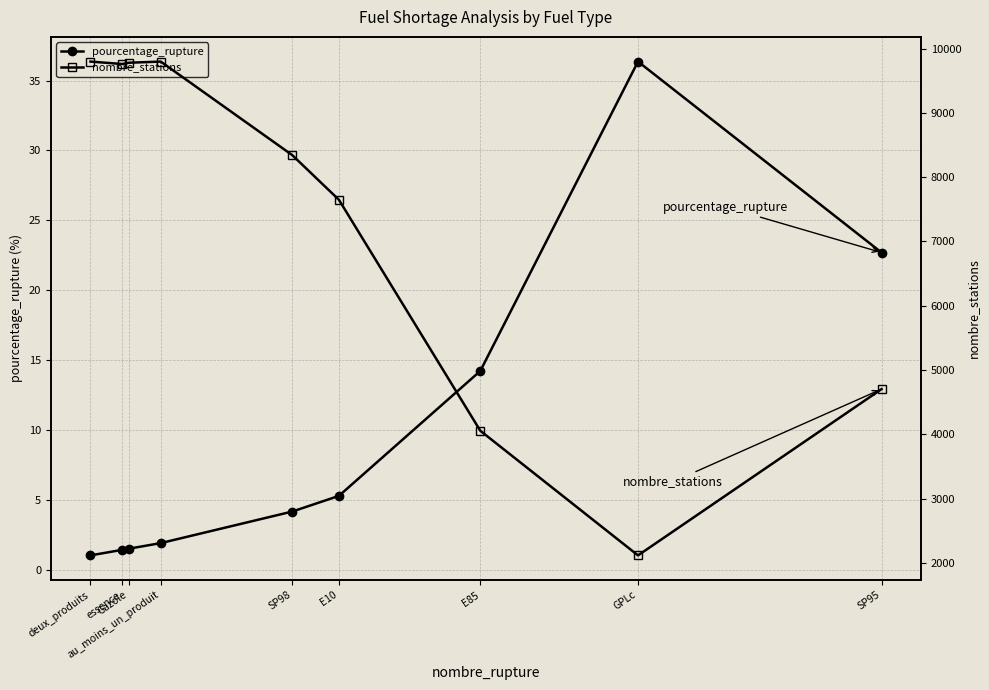

Where is the first local maximum for pourcentage_rupture?

GPLc